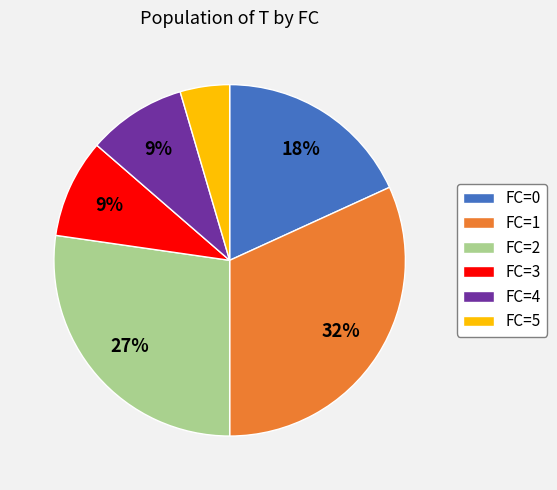

To the nearest percent, what is the combined percentage of FC=0 and FC=2?

45%